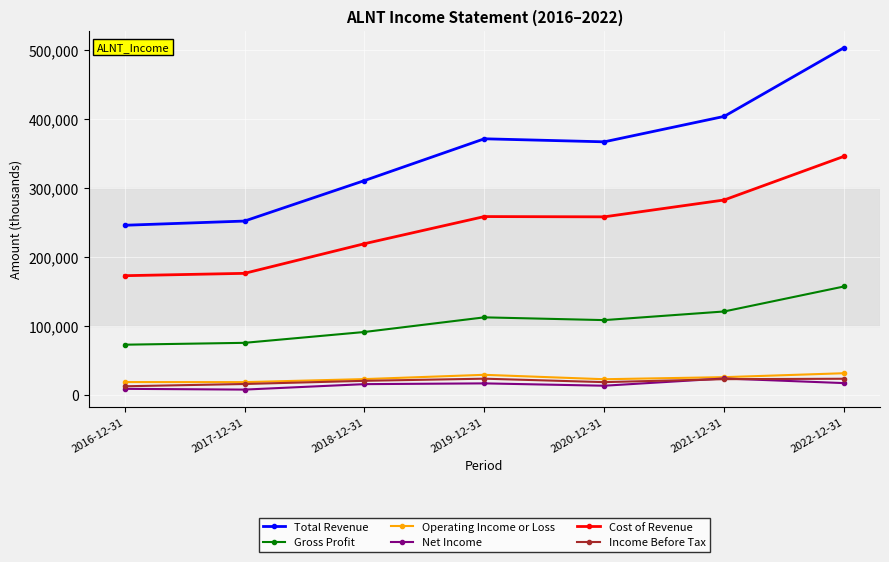

What is the spread (max minus min) of values at 2022-12-31?

485600